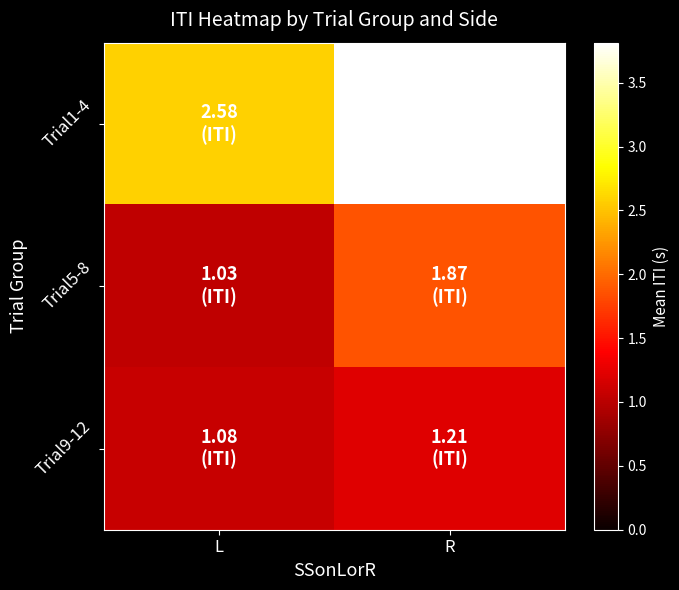

Reading right to left, extract all data points from this chart.

Trial1-4: R=3.8	L=2.6
Trial5-8: R=1.9	L=1.0
Trial9-12: R=1.2	L=1.1